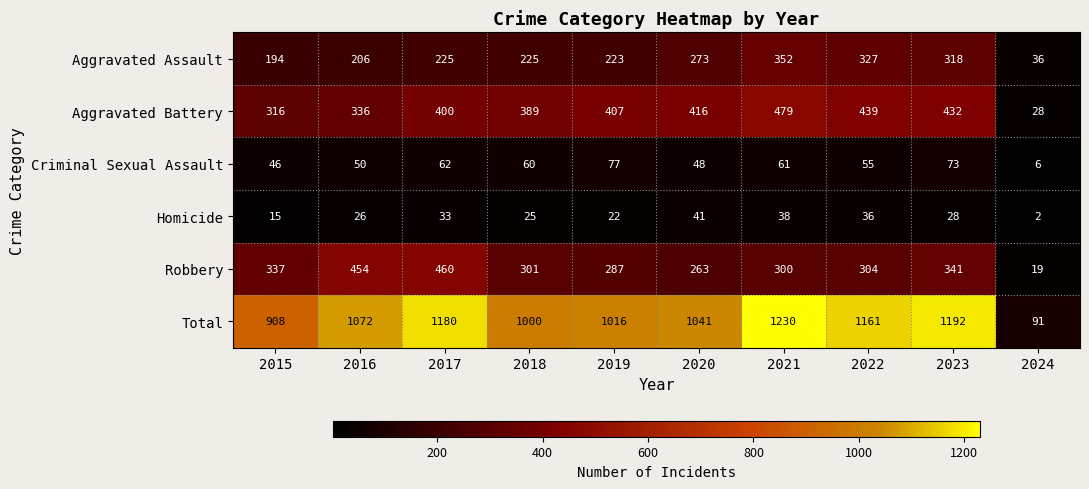

The Criminal Sexual Assault series shows 61 at 2015. True or false?

False